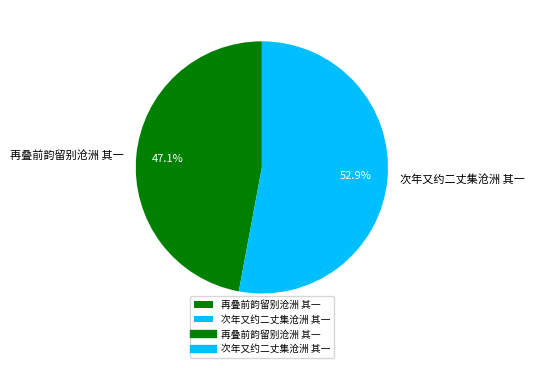

Count the number of slices in the pie.

2